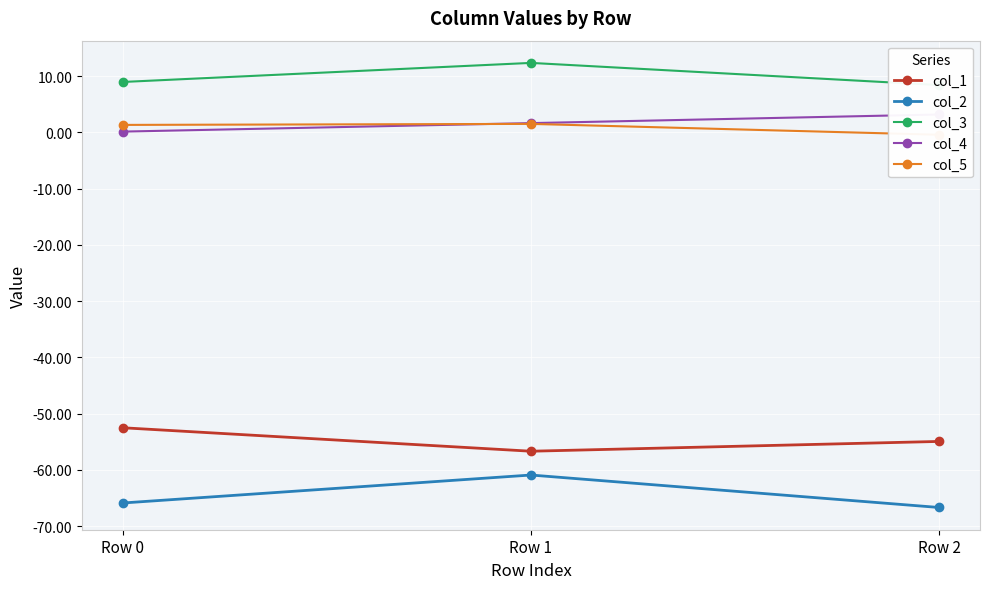

Reading left to right, transcribe all the data shown in this chart.

col_1: Row 0=-52.5	Row 1=-56.7	Row 2=-54.9
col_2: Row 0=-65.9	Row 1=-60.9	Row 2=-66.7
col_3: Row 0=8.9	Row 1=12.3	Row 2=8.4
col_4: Row 0=0.1	Row 1=1.6	Row 2=3.2
col_5: Row 0=1.3	Row 1=1.5	Row 2=-0.4